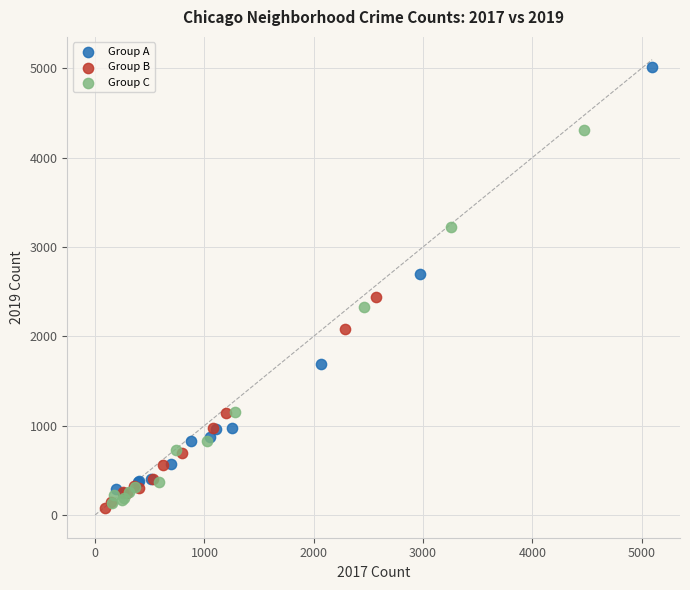

Which series has the widest spread of Y values?

Group A